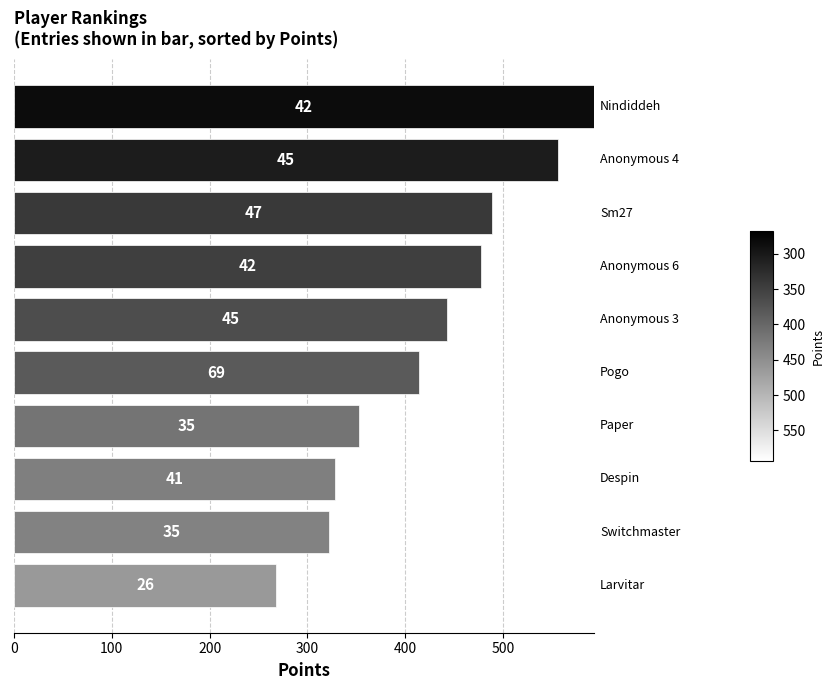

How many bars are there in total?

10